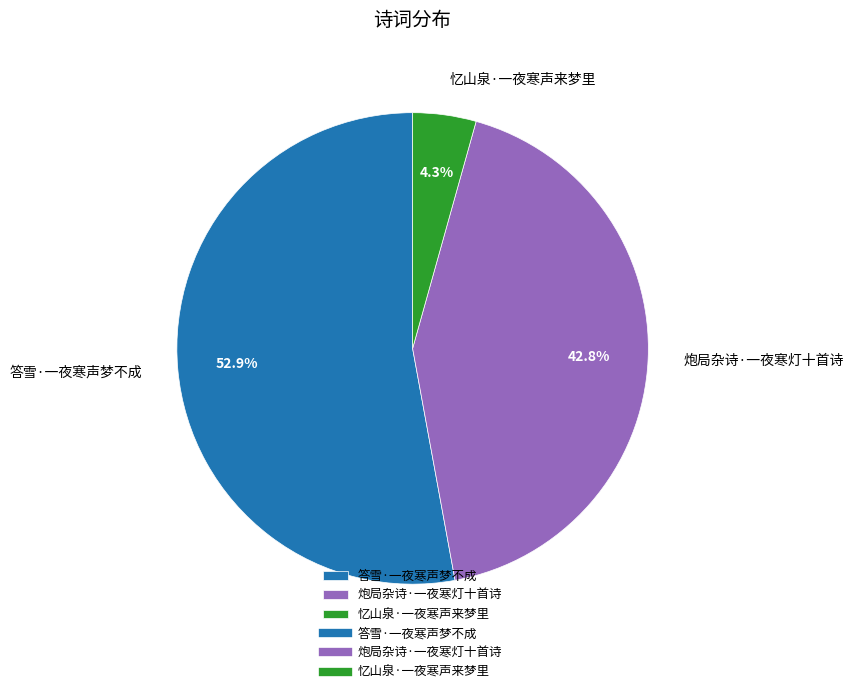

To the nearest percent, what is the combined percentage of 炮局杂诗·一夜寒灯十首诗 and 忆山泉·一夜寒声来梦里?

47%